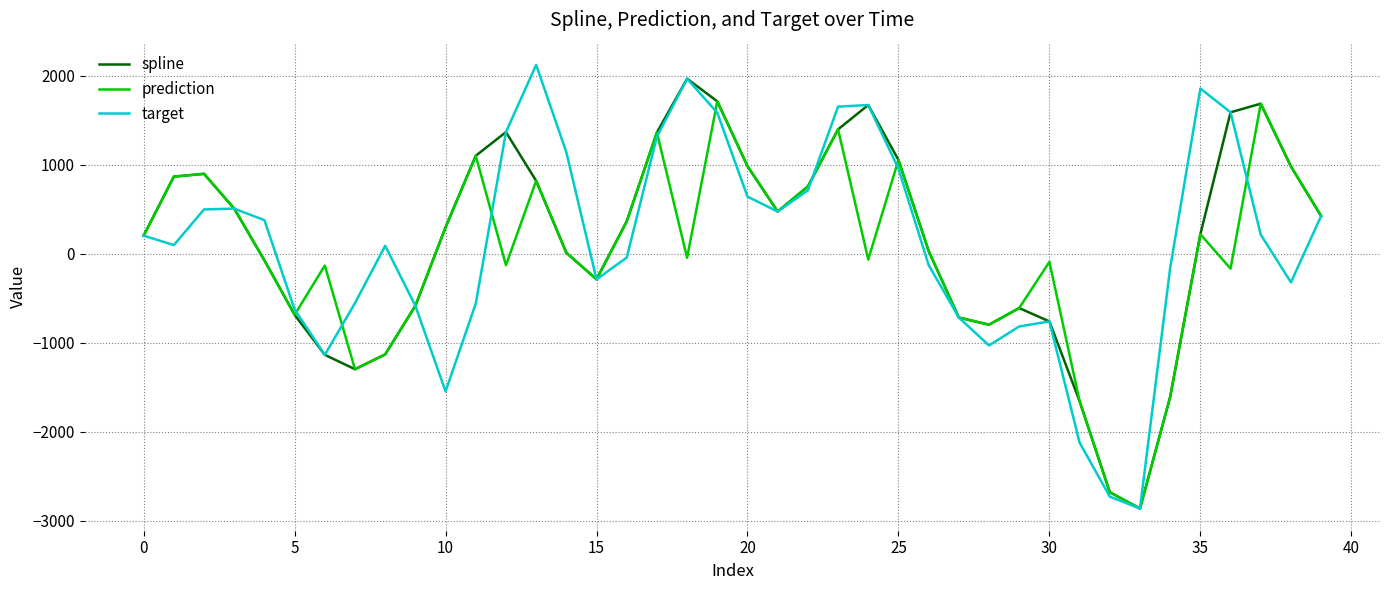

What is the smallest value displayed?

-2862.8